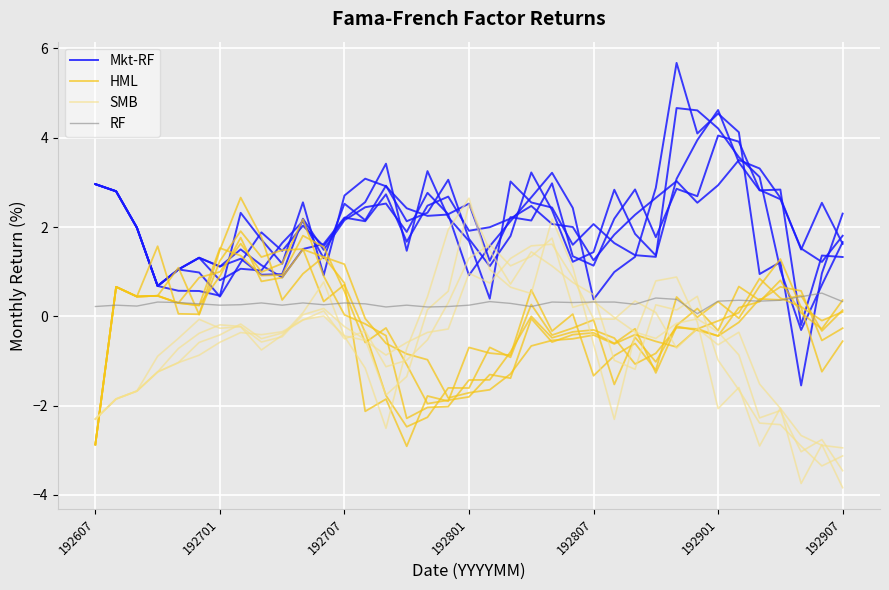

What is the difference between the highest and lowest values at 27?

4.1